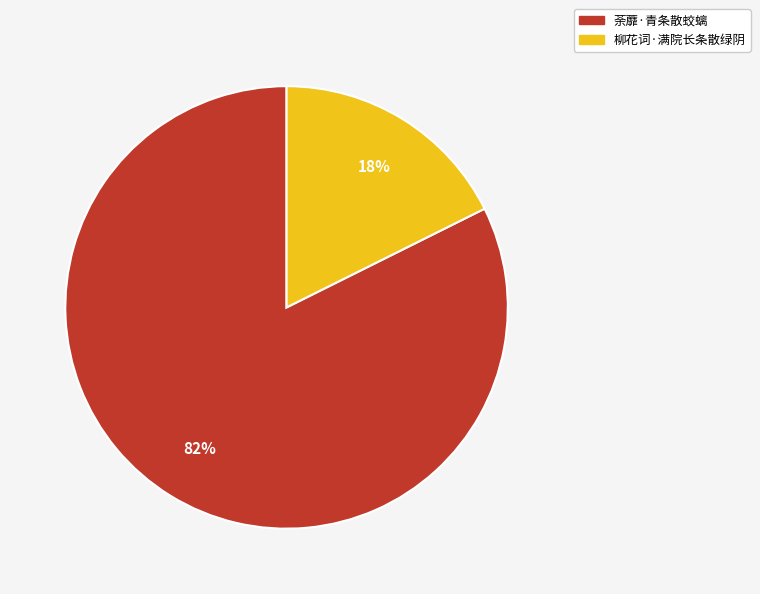

To the nearest percent, what is the combined percentage of 荼蘼·青条散蛟螭 and 柳花词·满院长条散绿阴?

100%